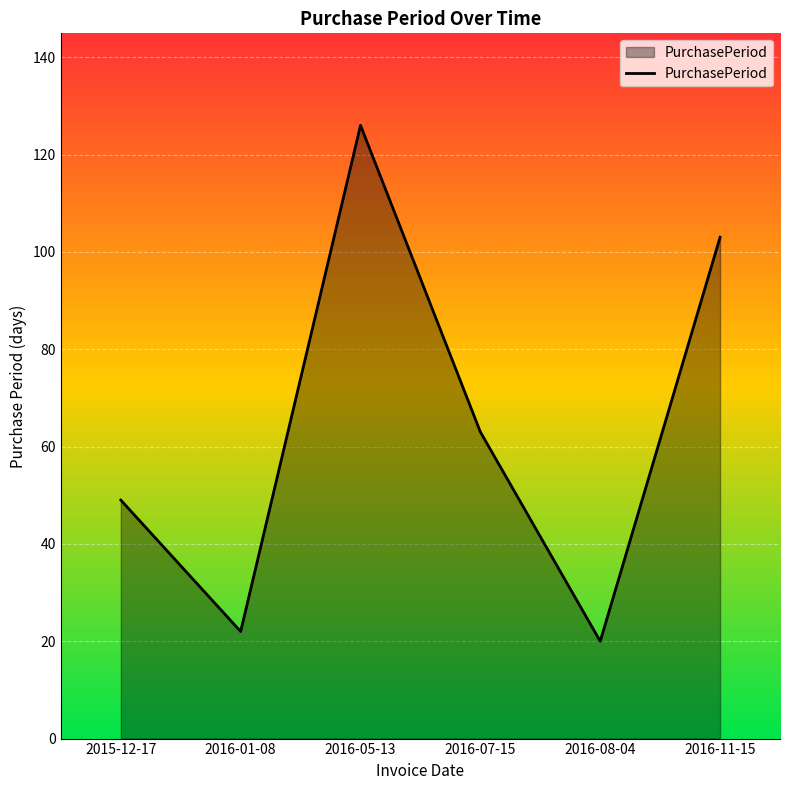

At which label is the value closest to 73?

2016-07-15